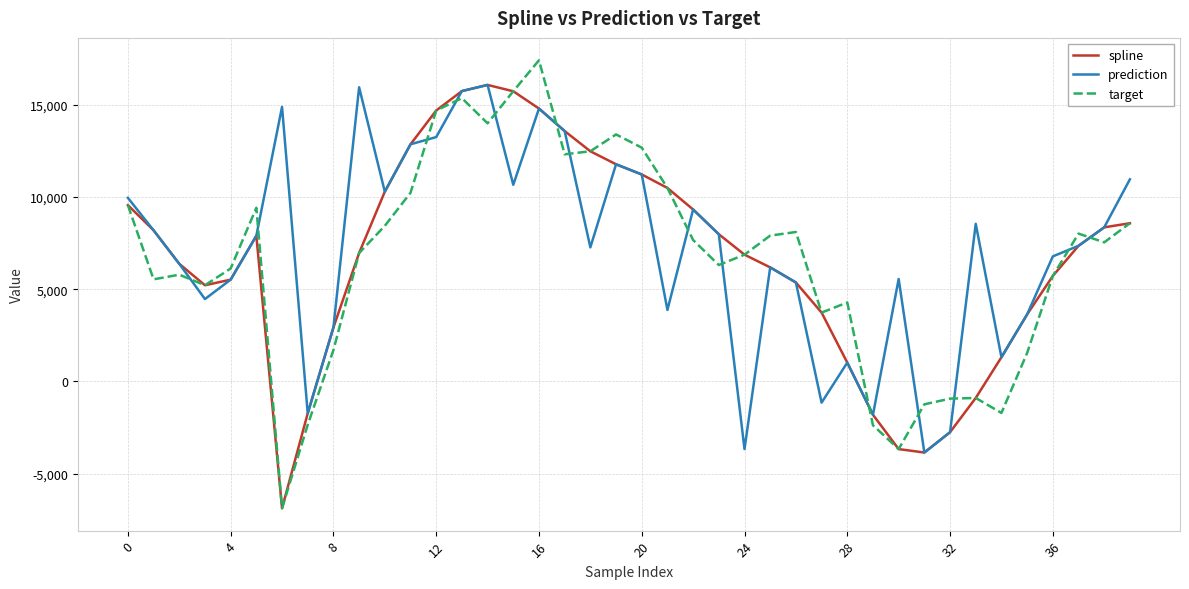

What is the greatest value displayed?

17409.3